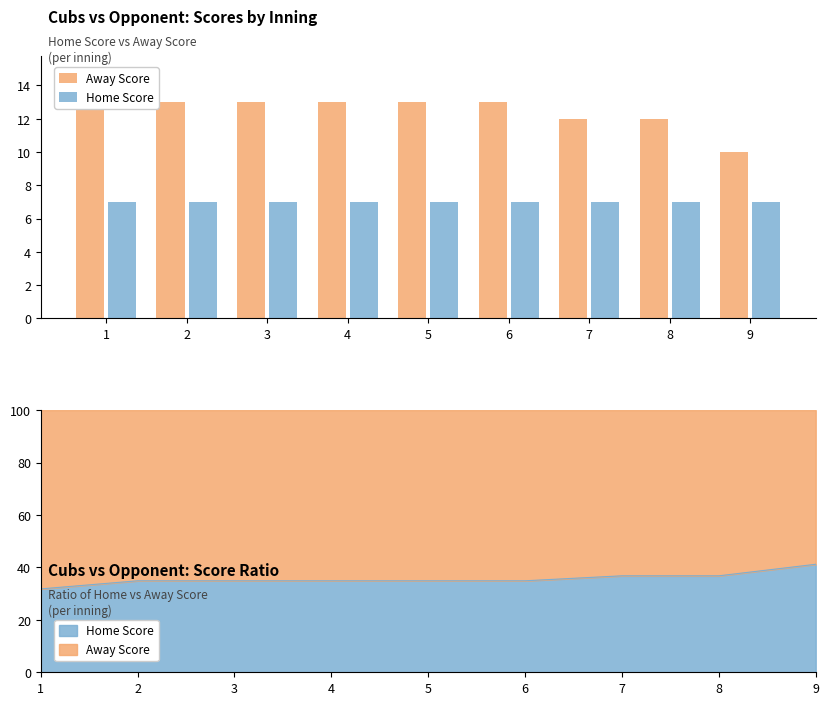

Which series has the widest spread of values?

Away Score